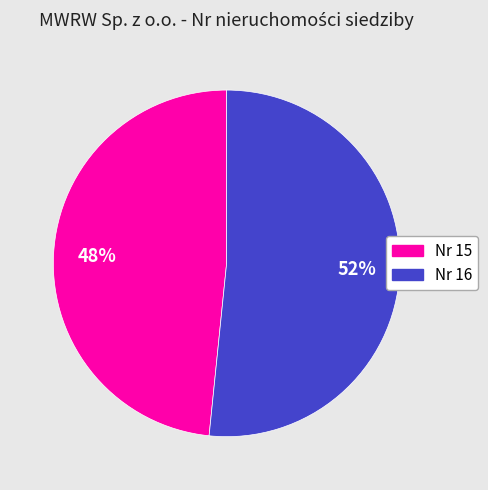

How many slices are in this pie chart?

2